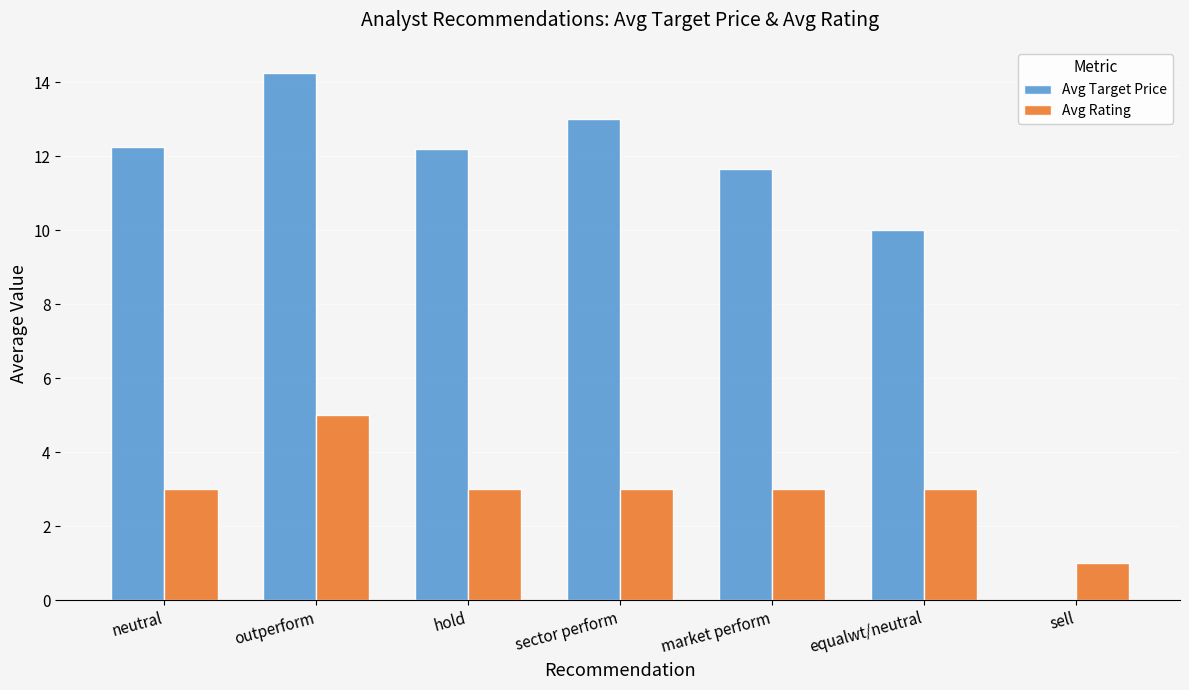

What is the sum of the Avg Target Price values at hold and market perform?

23.9